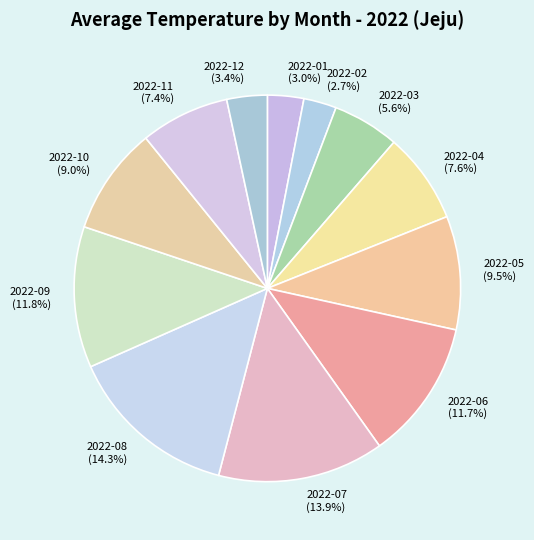

Approximately how many times larger is the value at 2022-05 compared to 2022-03?

1.7